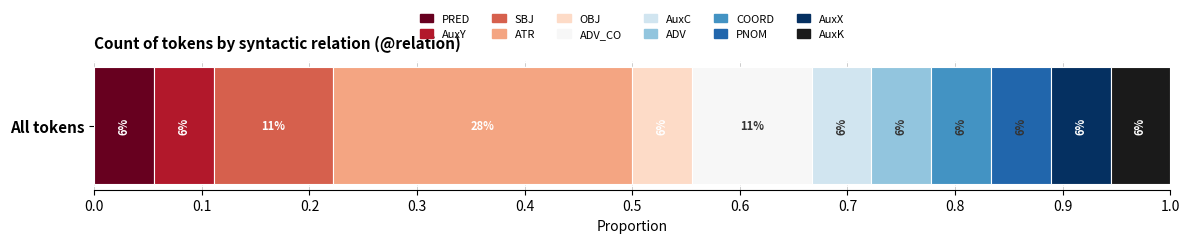

What are all the series names shown in the legend?

PRED, AuxY, SBJ, ATR, OBJ, ADV_CO, AuxC, ADV, COORD, PNOM, AuxX, AuxK